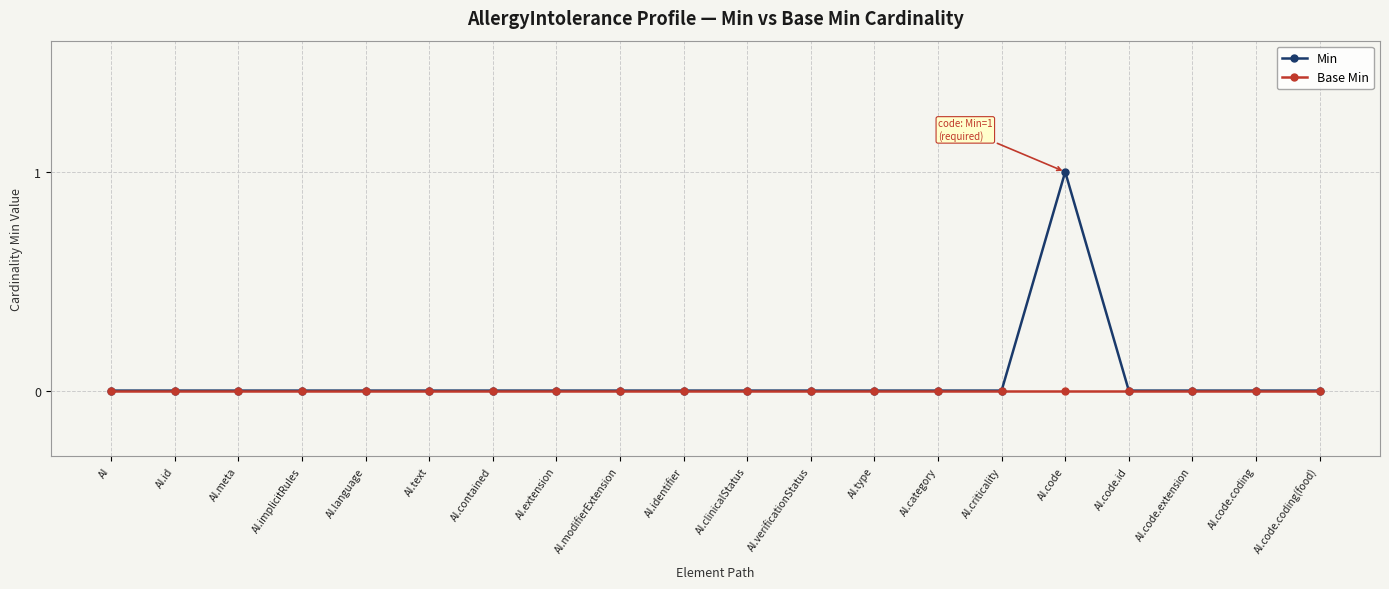

What position from the right is AI.criticality?

6